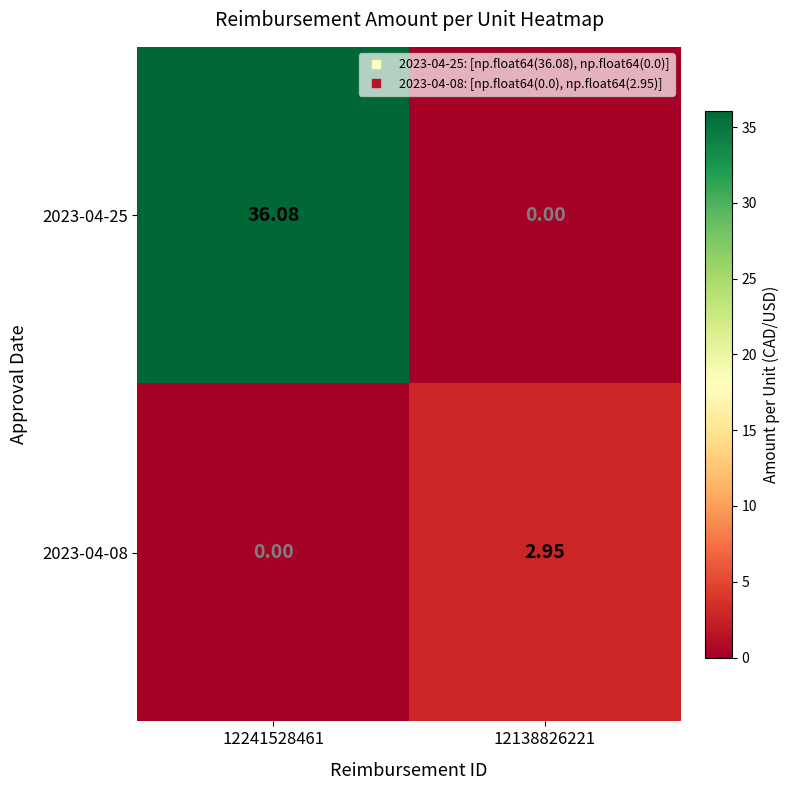

List the series in order of their overall mean, lowest first.

2023-04-08, 2023-04-25